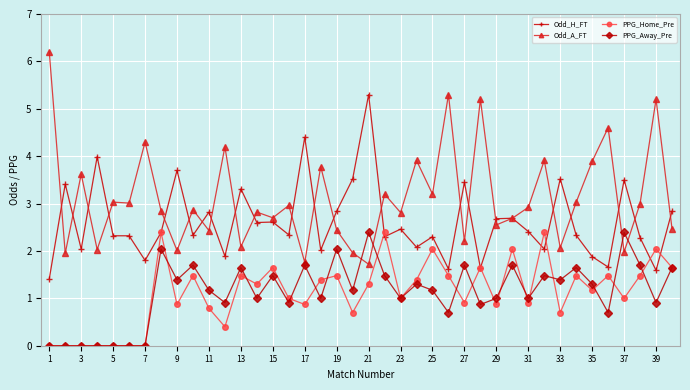

Which series has the largest total across all categories?

Odd_A_FT